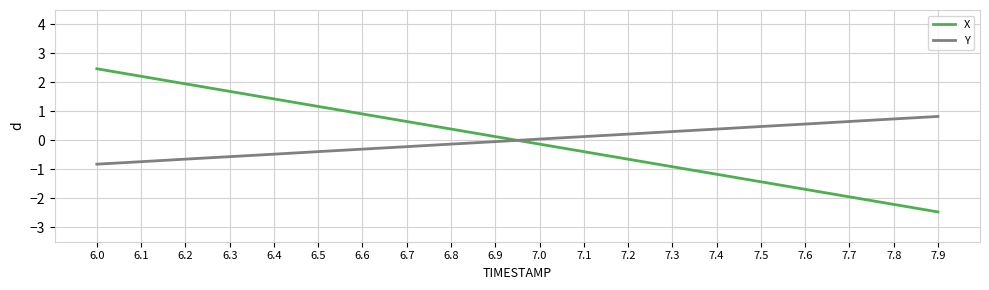

Where do Y and X first cross each other?

6.9 and 7.0